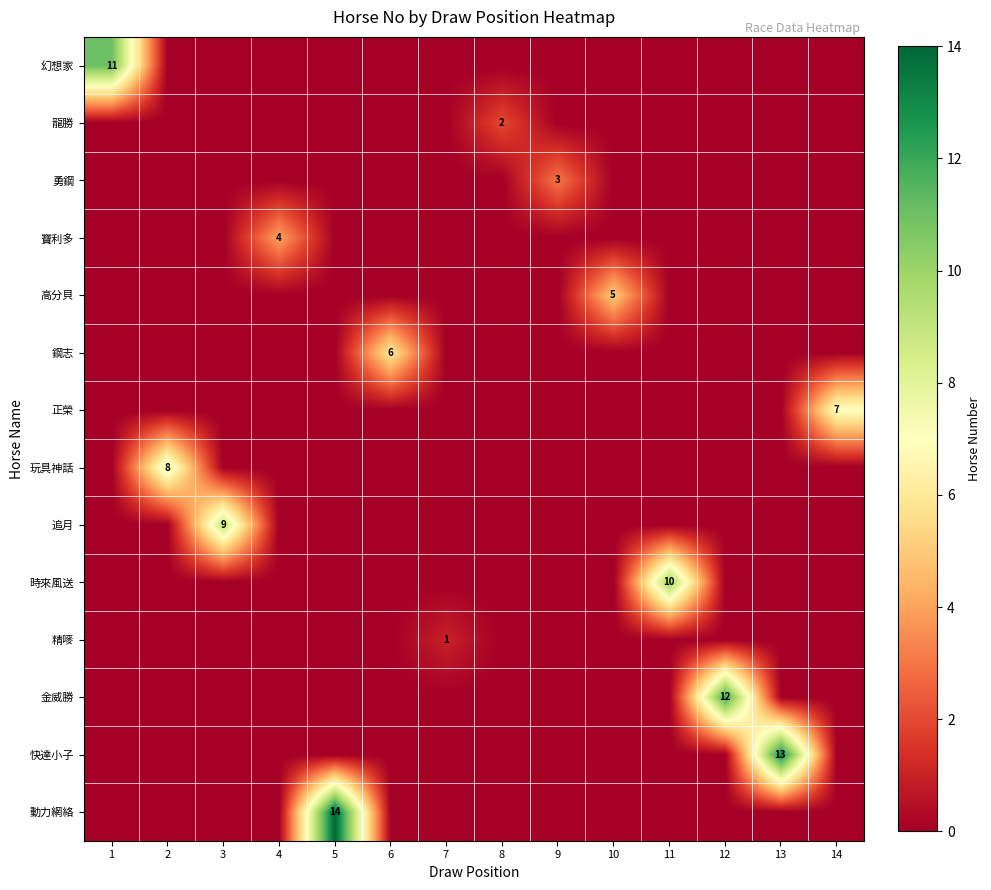

Is it true that 金威勝 equals 0 at 13?

True